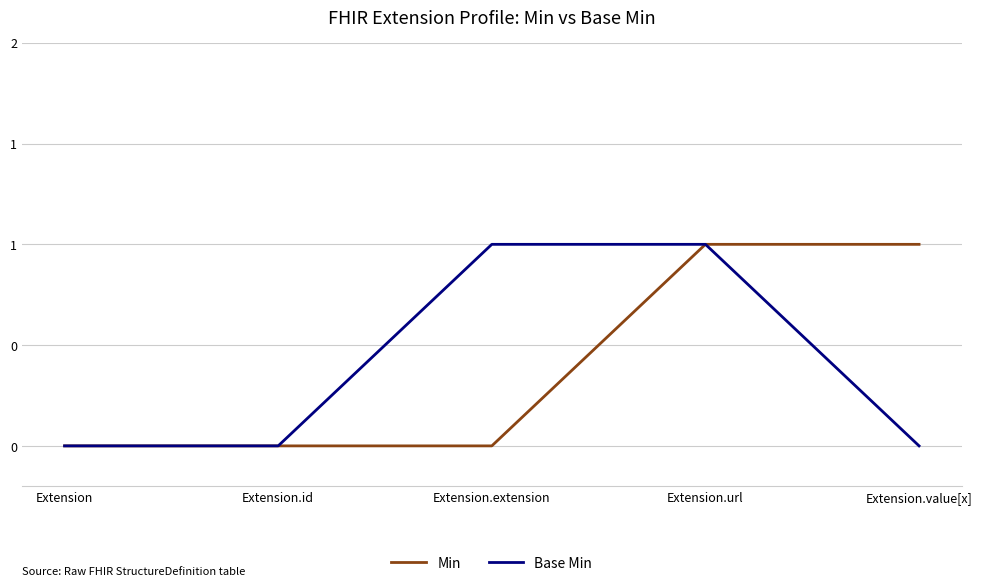

Reading right to left, extract all data points from this chart.

Min: 1	1	0	0	0
Base Min: 0	1	1	0	0